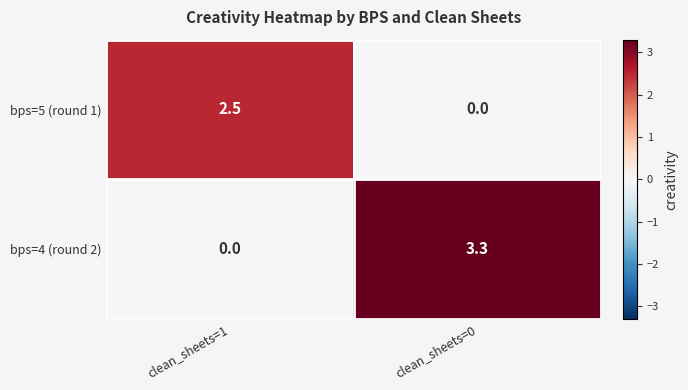

What is the total value across all series at clean_sheets=1?

2.5